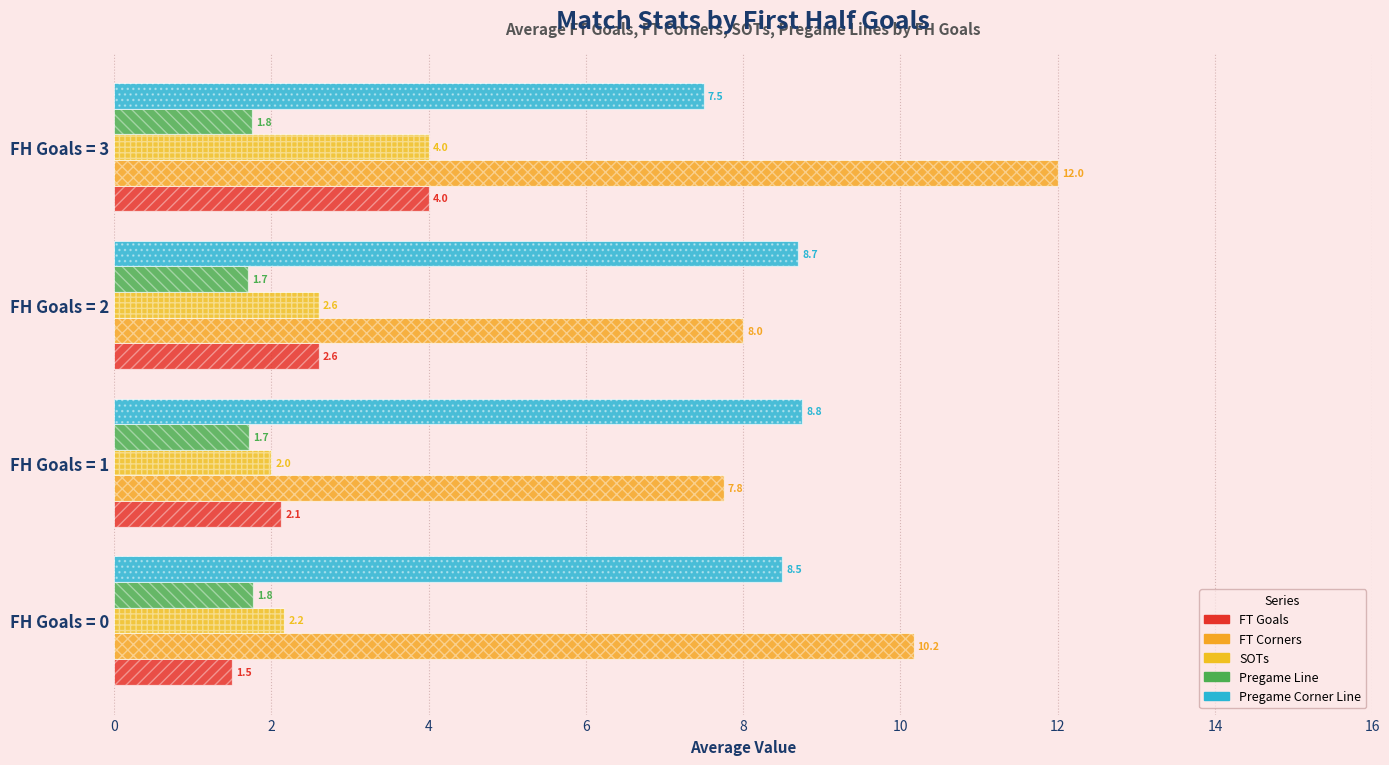

The Pregame Line series shows 0.9 at FH Goals = 3. True or false?

False